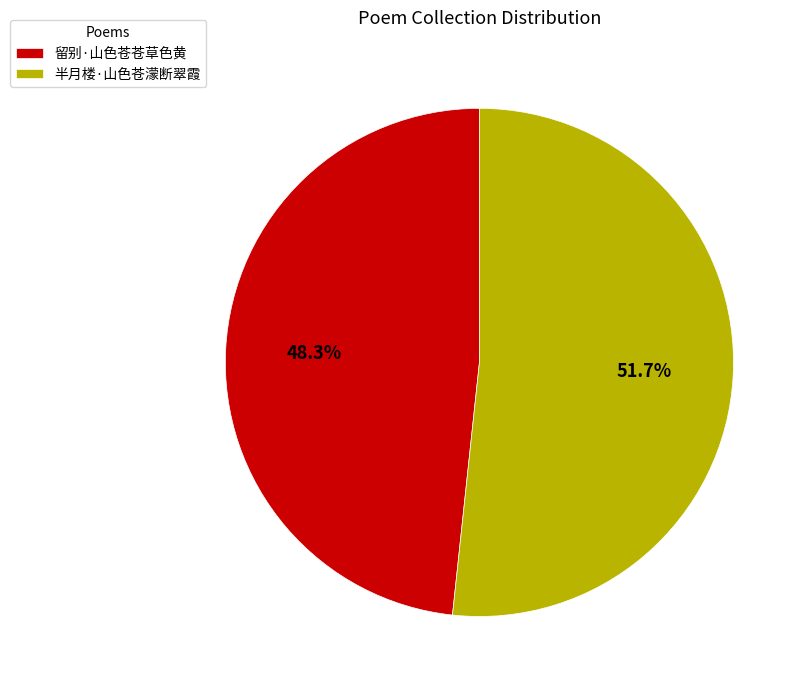

Do 留别·山色苍苍草色黄 and 半月楼·山色苍濛断翠霞 together represent more than half of the pie?

Yes